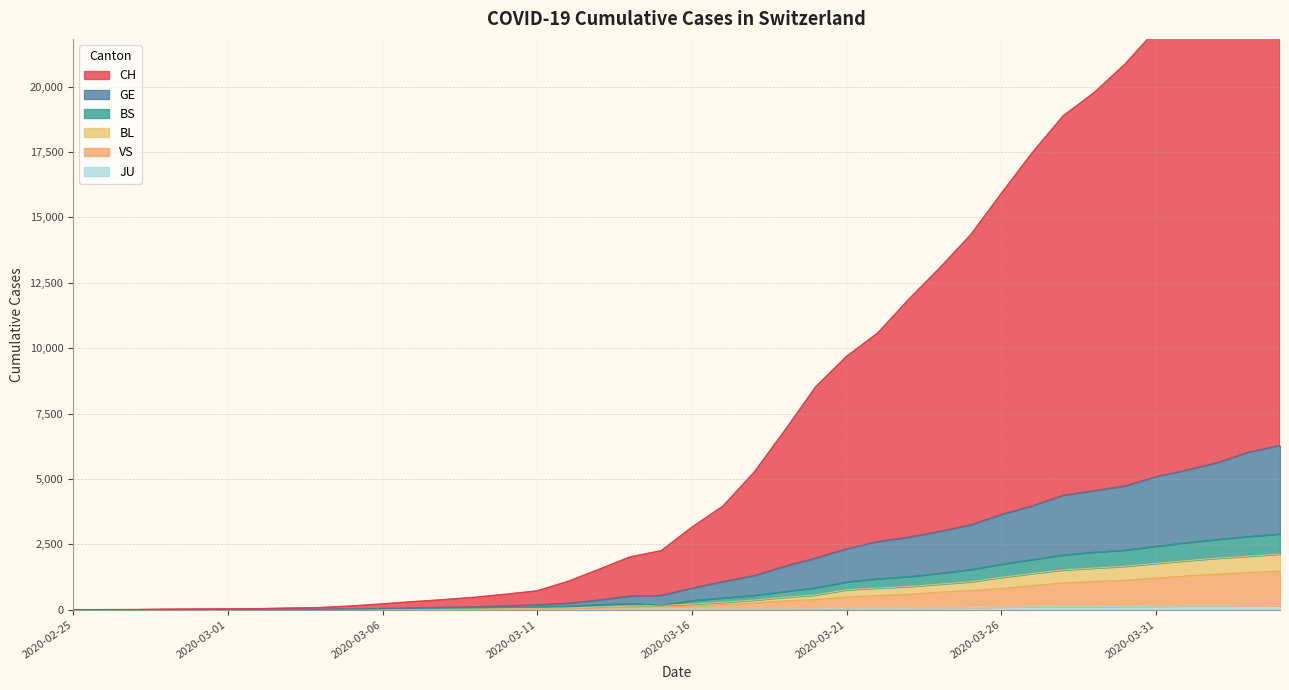

What position from the left is 2020-03-01?

6